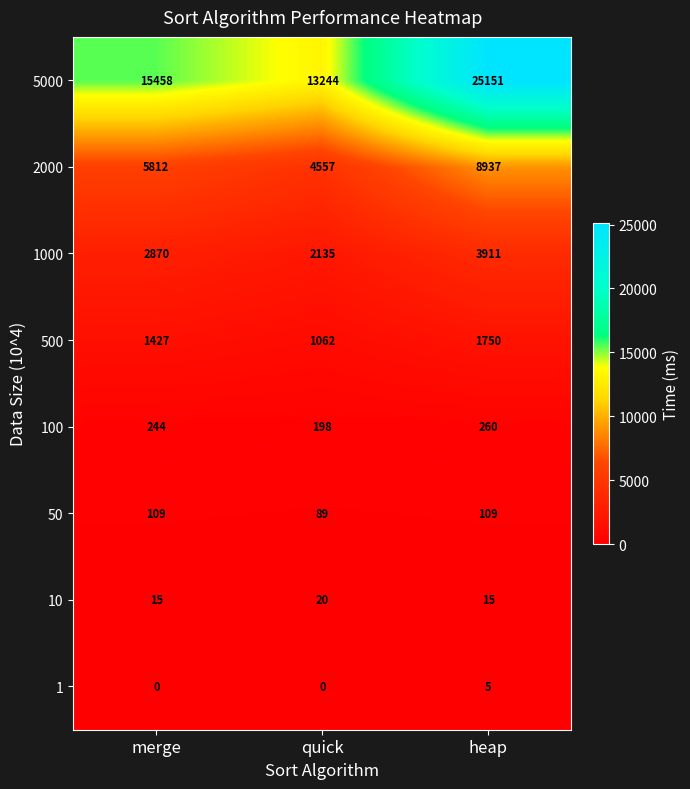

Rank the series at quick from highest to lowest value.

5000, 2000, 1000, 500, 100, 50, 10, 1